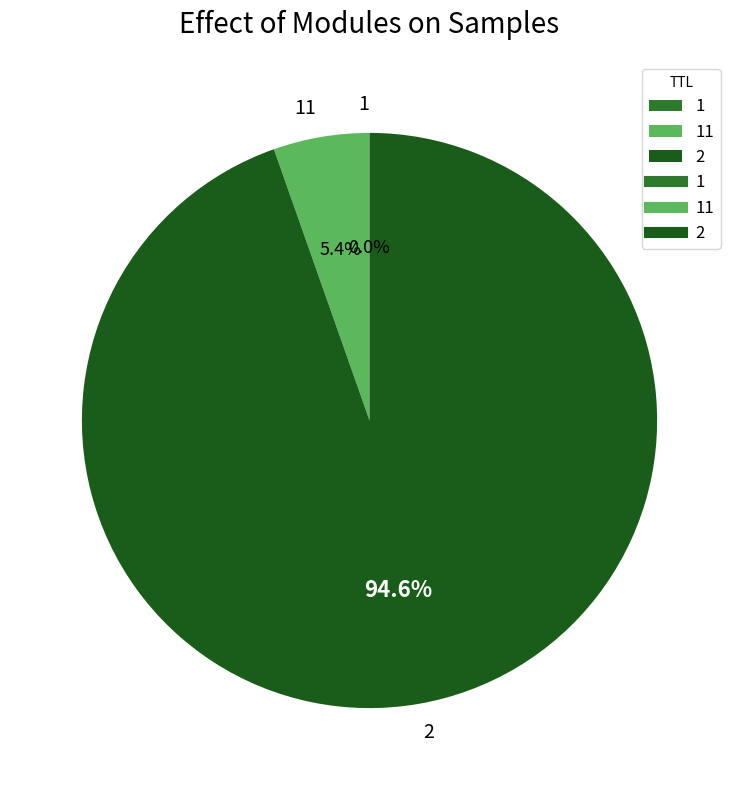

Does 2 represent more than half of the total?

Yes